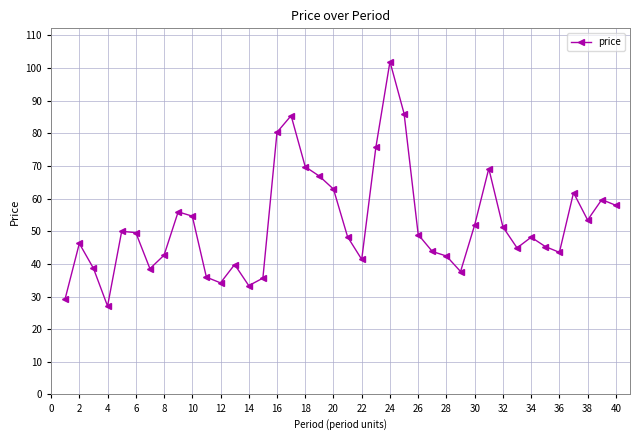

What is the average value?

52.2